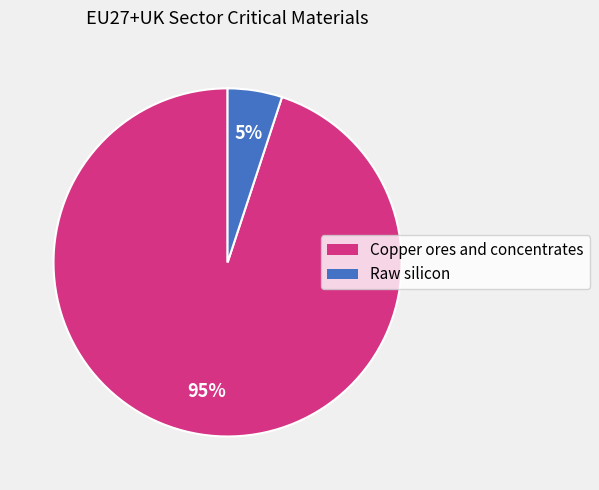

To the nearest percent, what percentage of the pie is Copper ores and concentrates?

95%